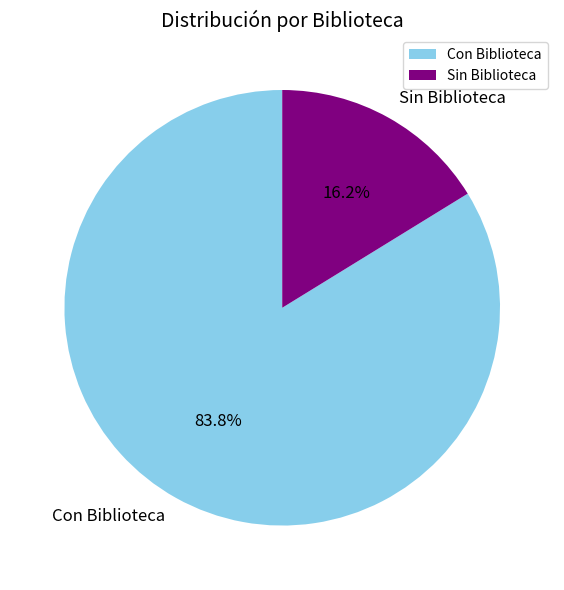

Which slice is the largest?

Con Biblioteca